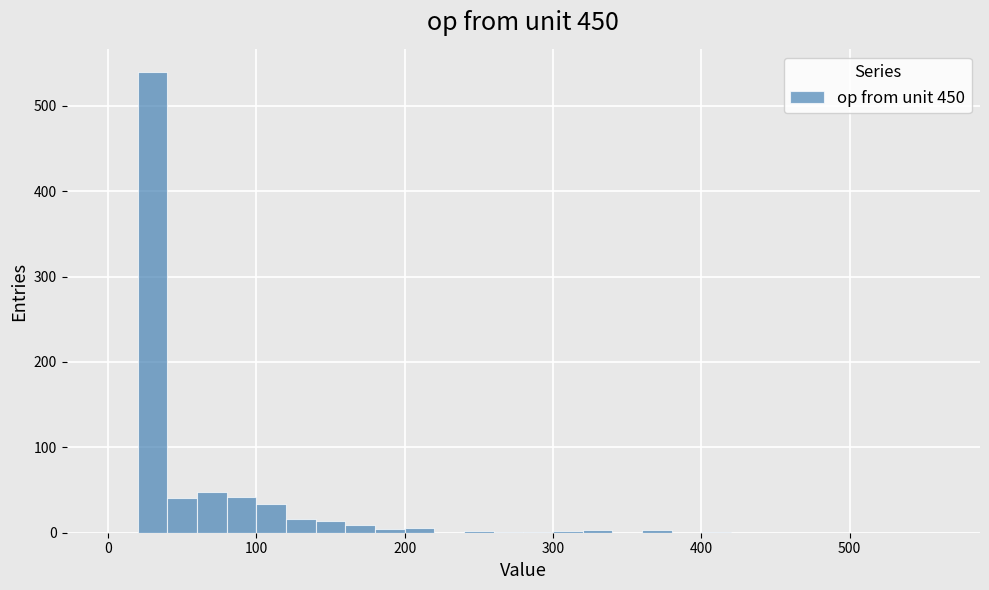

Around what value on the x-axis is the tallest bar? Give the approximate position of its centre, as read against the axis.

30